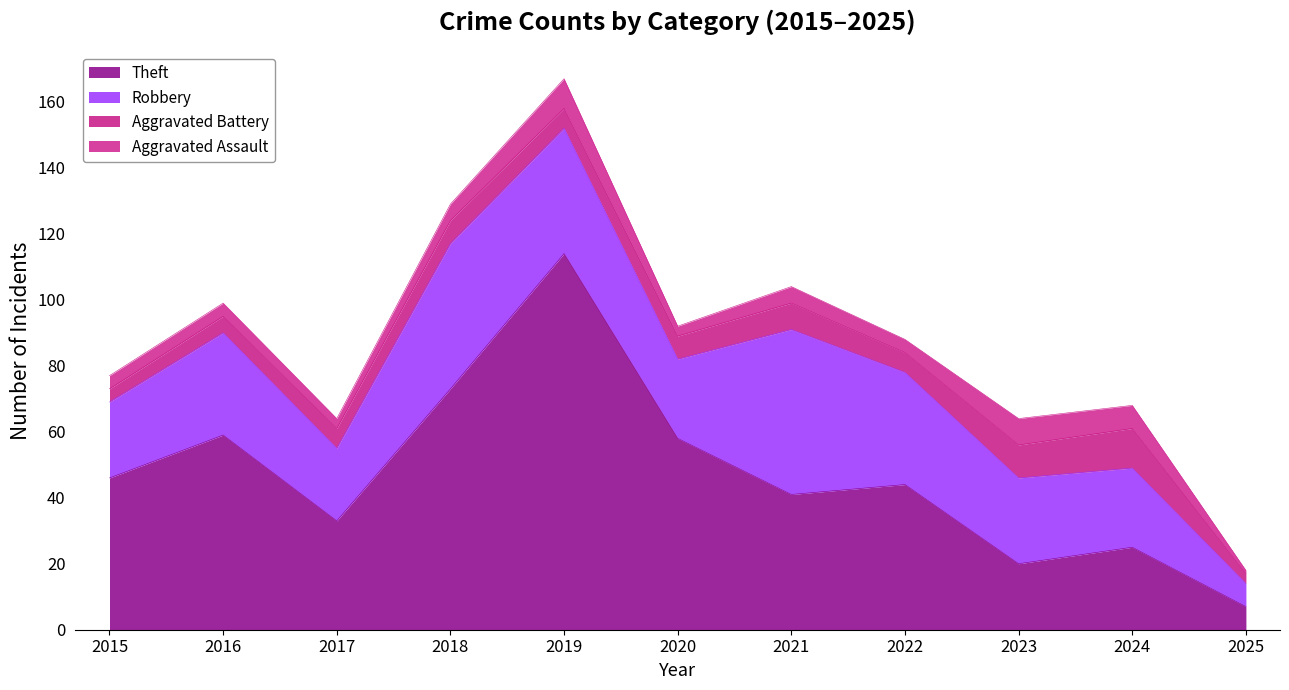

Reading left to right, transcribe all the data shown in this chart.

Theft: 2015=46	2016=59	2017=33	2018=73	2019=114	2020=58	2021=41	2022=44	2023=20	2024=25	2025=7
Robbery: 2015=23	2016=31	2017=22	2018=44	2019=38	2020=24	2021=50	2022=34	2023=26	2024=24	2025=7
Aggravated Battery: 2015=4	2016=5	2017=6	2018=7	2019=6	2020=7	2021=8	2022=6	2023=10	2024=12	2025=3
Aggravated Assault: 2015=4	2016=4	2017=3	2018=5	2019=9	2020=3	2021=5	2022=4	2023=8	2024=7	2025=1